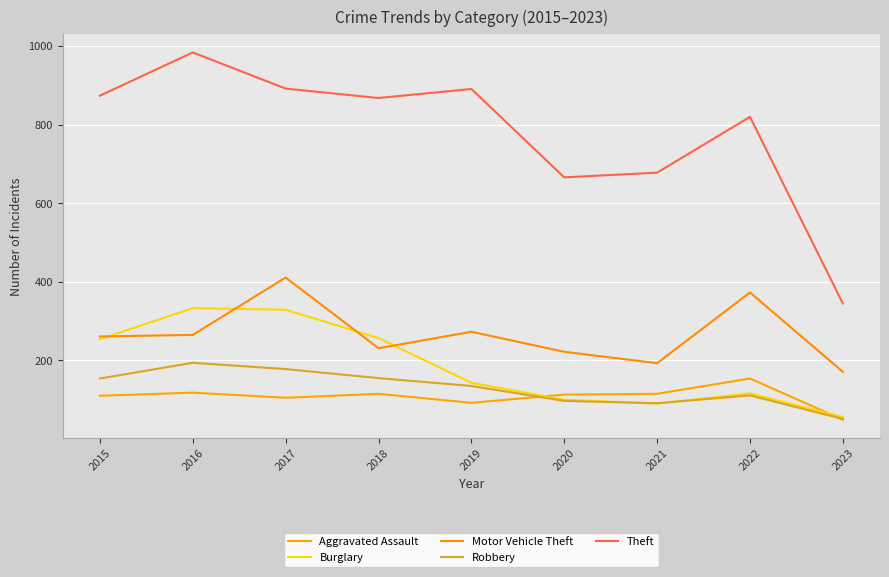

What is the total value across all series at 2019?

1534